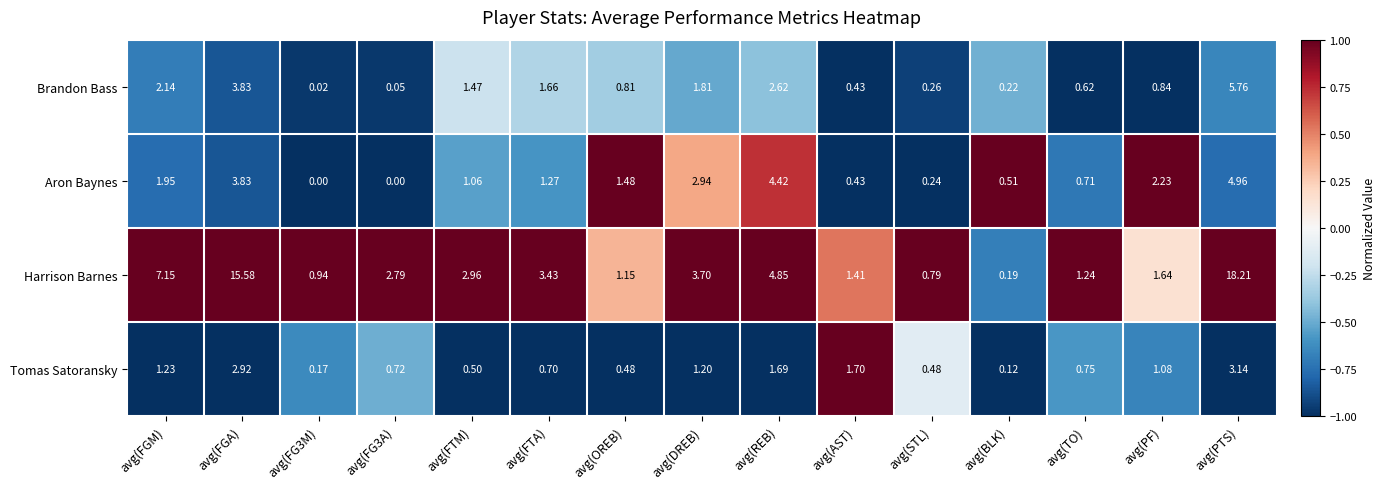

What is the maximum value shown in the chart?

18.2